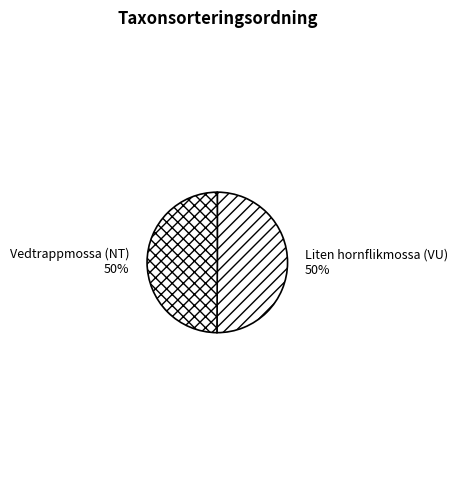

To the nearest percent, what is the combined percentage of Liten hornflikmossa (VU) and Vedtrappmossa (NT)?

100%